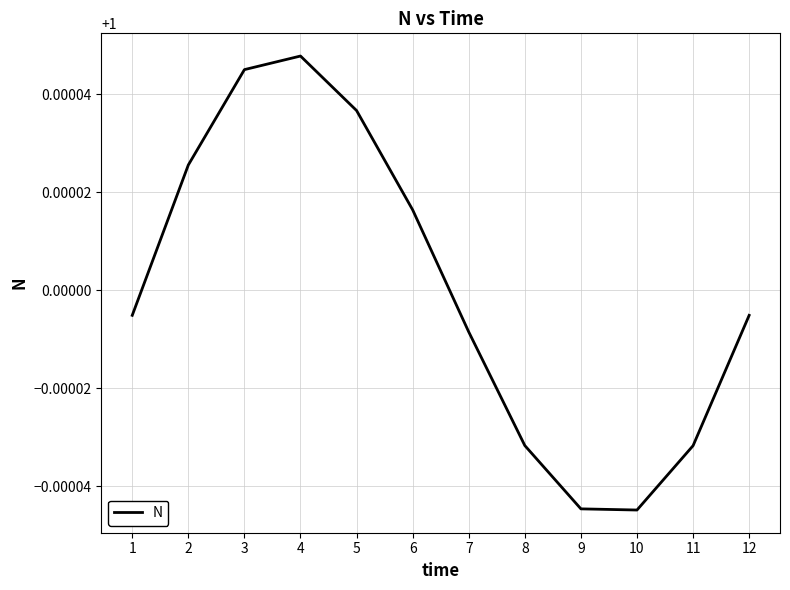

Between 10 and 3, which is larger?

3